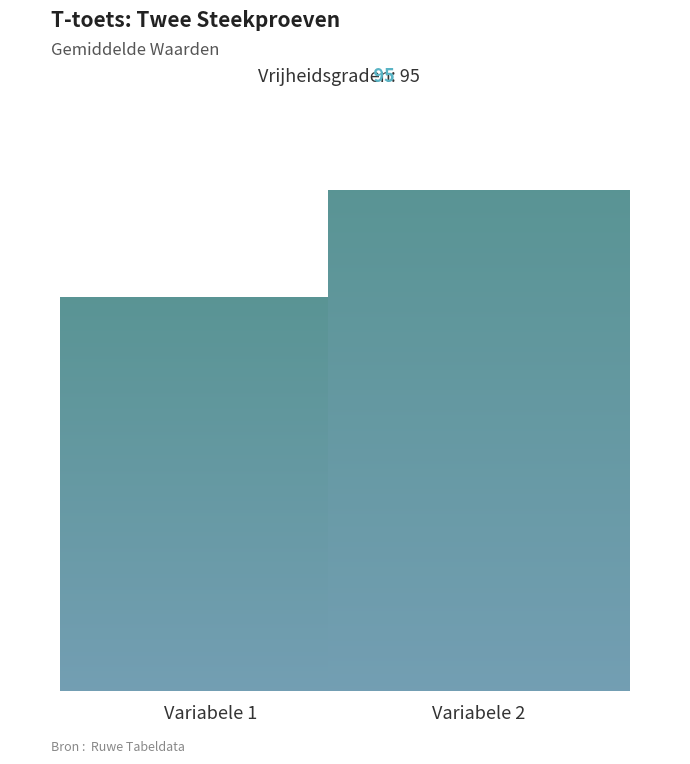

What is the difference between the maximum and minimum values?

72796.8